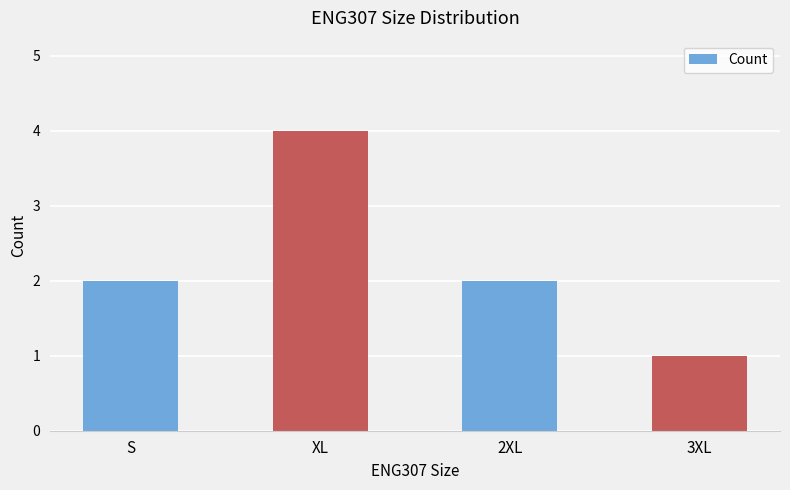

What value does the data have at XL?

4